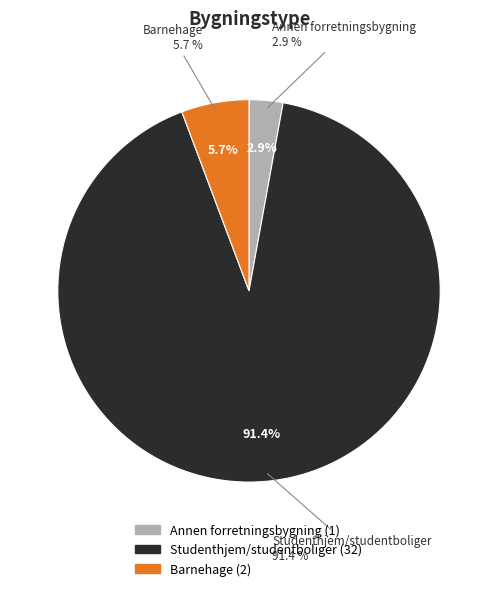

Is the sum of Barnehage and Other greater than half?

No